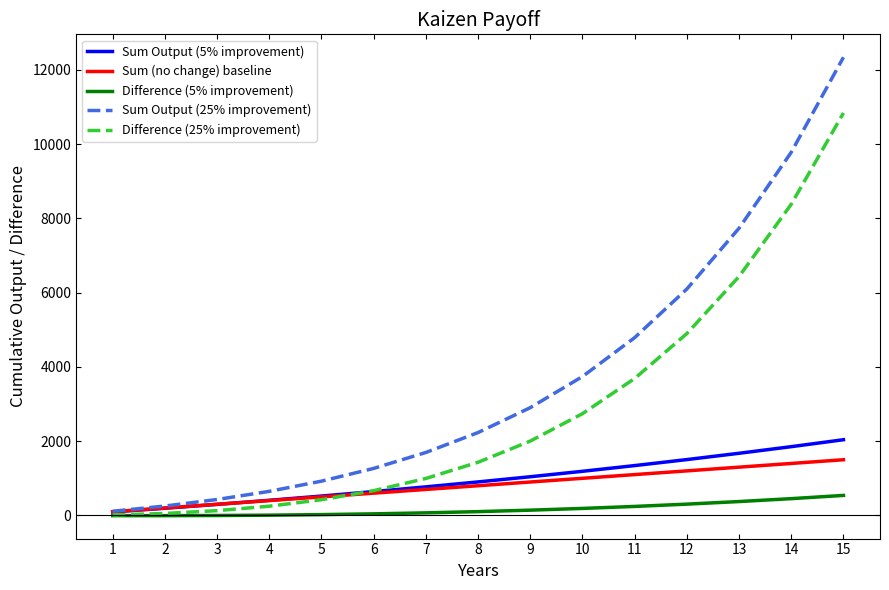

Which series has the largest range (max minus min)?

Sum Output (25% improvement)